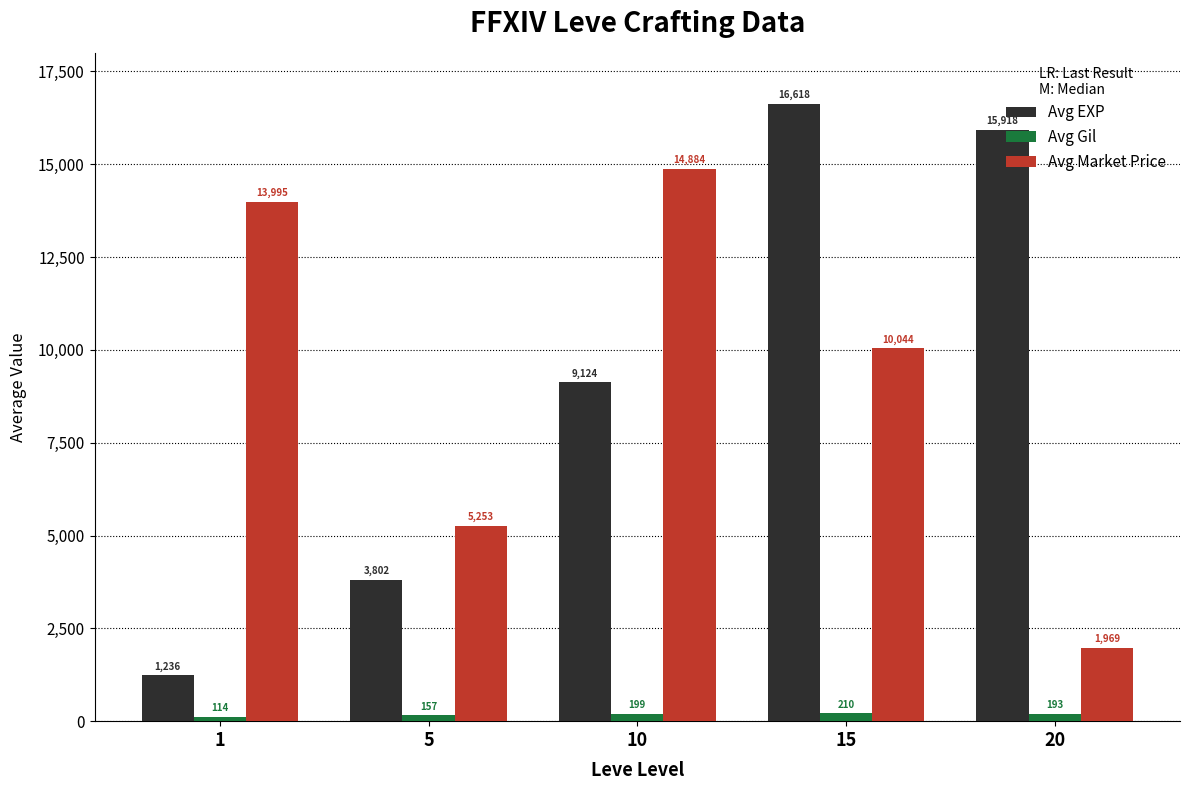

What is the average value of the Avg Gil series?

175